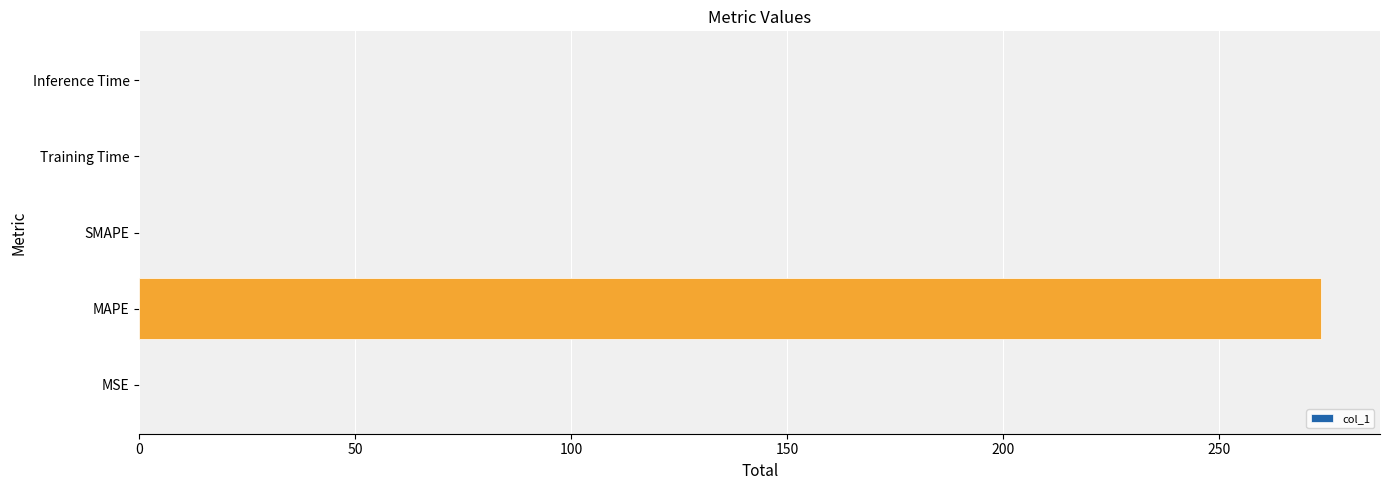

The value at SMAPE is 174.8. True or false?

False